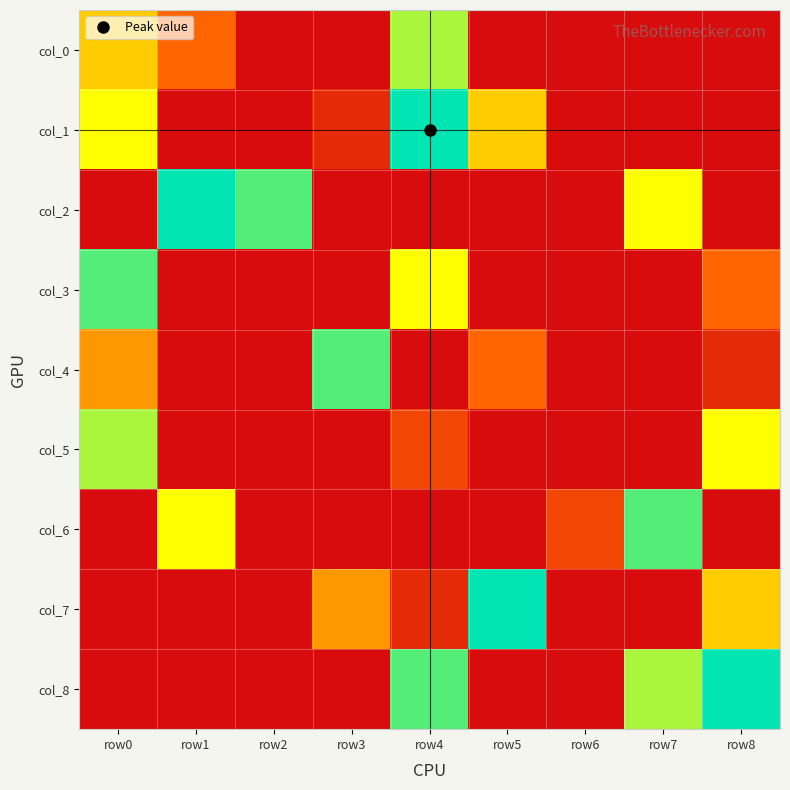

Between row5 and row0, which is larger?

row0